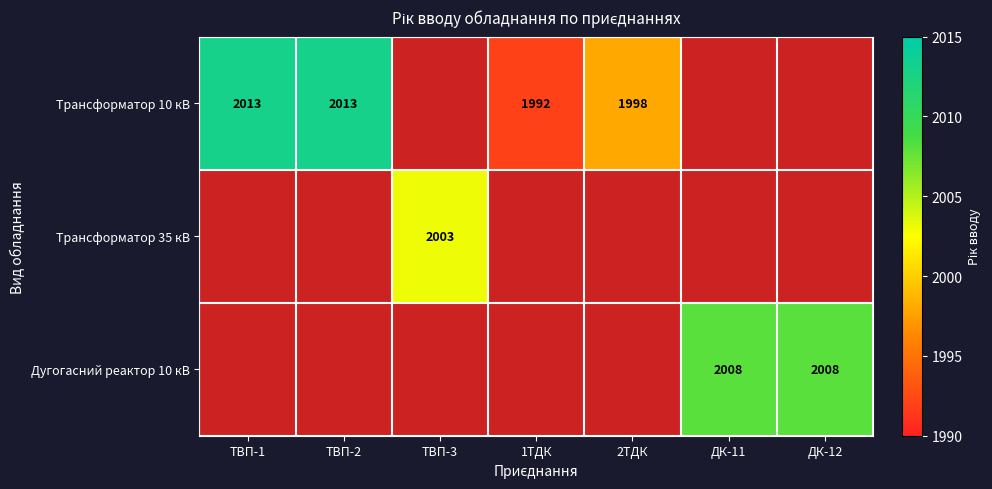

How many distinct data groups are displayed?

3